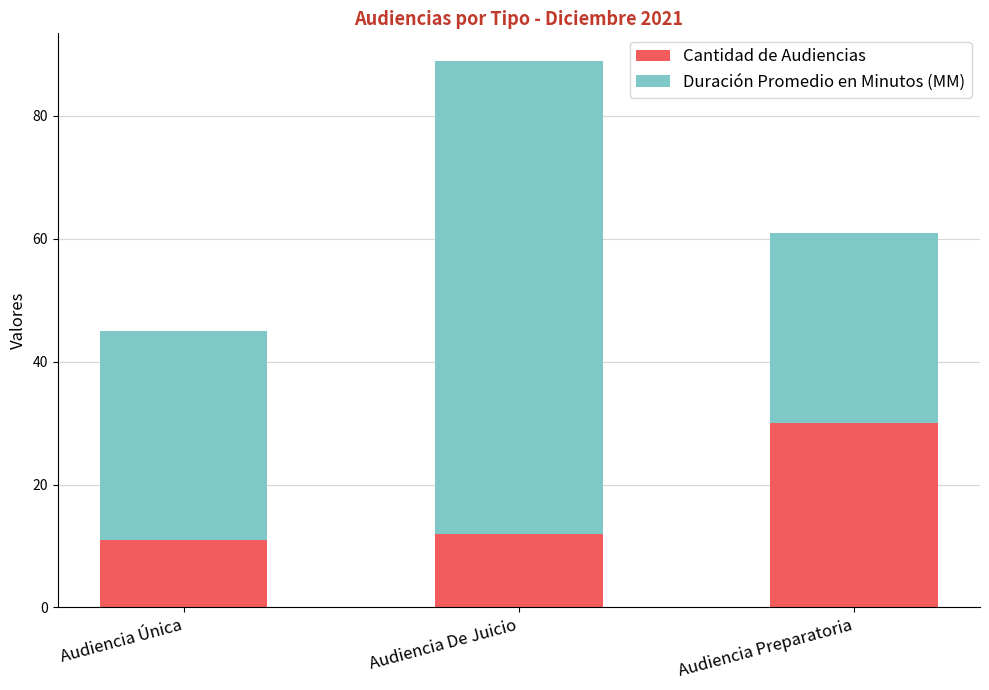

What value does the Cantidad de Audiencias series have at Audiencia Preparatoria?

30